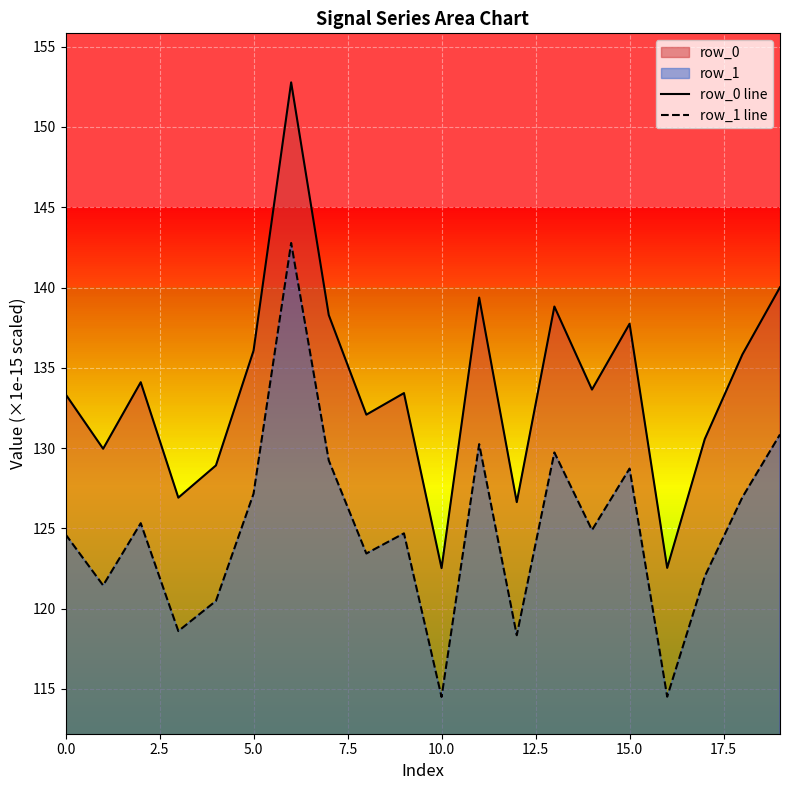

Is the value of row_0 line at 19 greater than the value of row_1 line at 5.0?

Yes